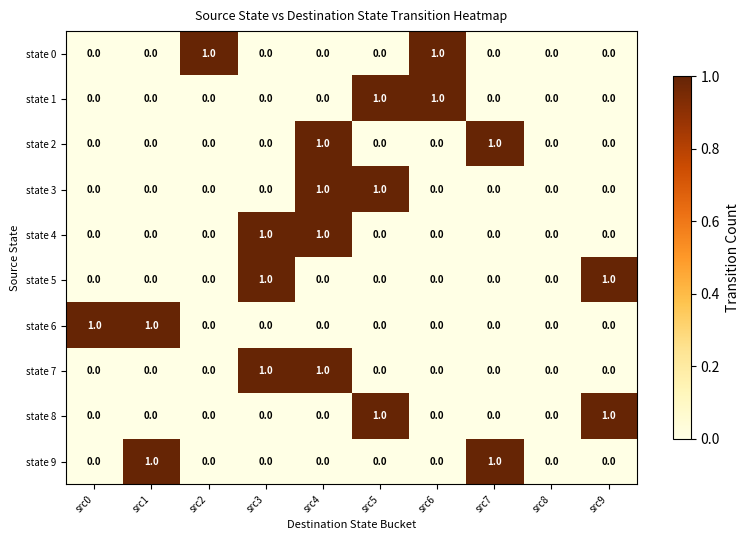

The value of state 3 at src7 is 1. True or false?

False